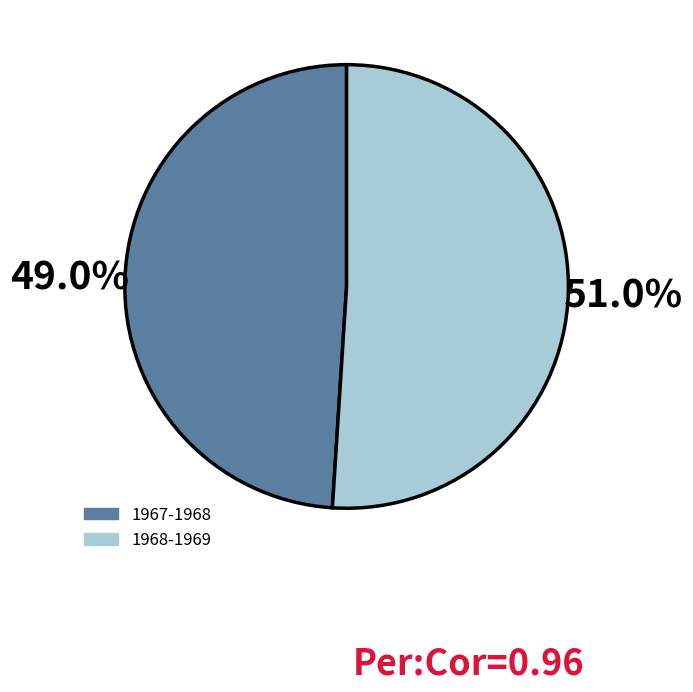

To the nearest percent, what is the difference between the 1967-1968 and 1968-1969 slice percentages?

2%